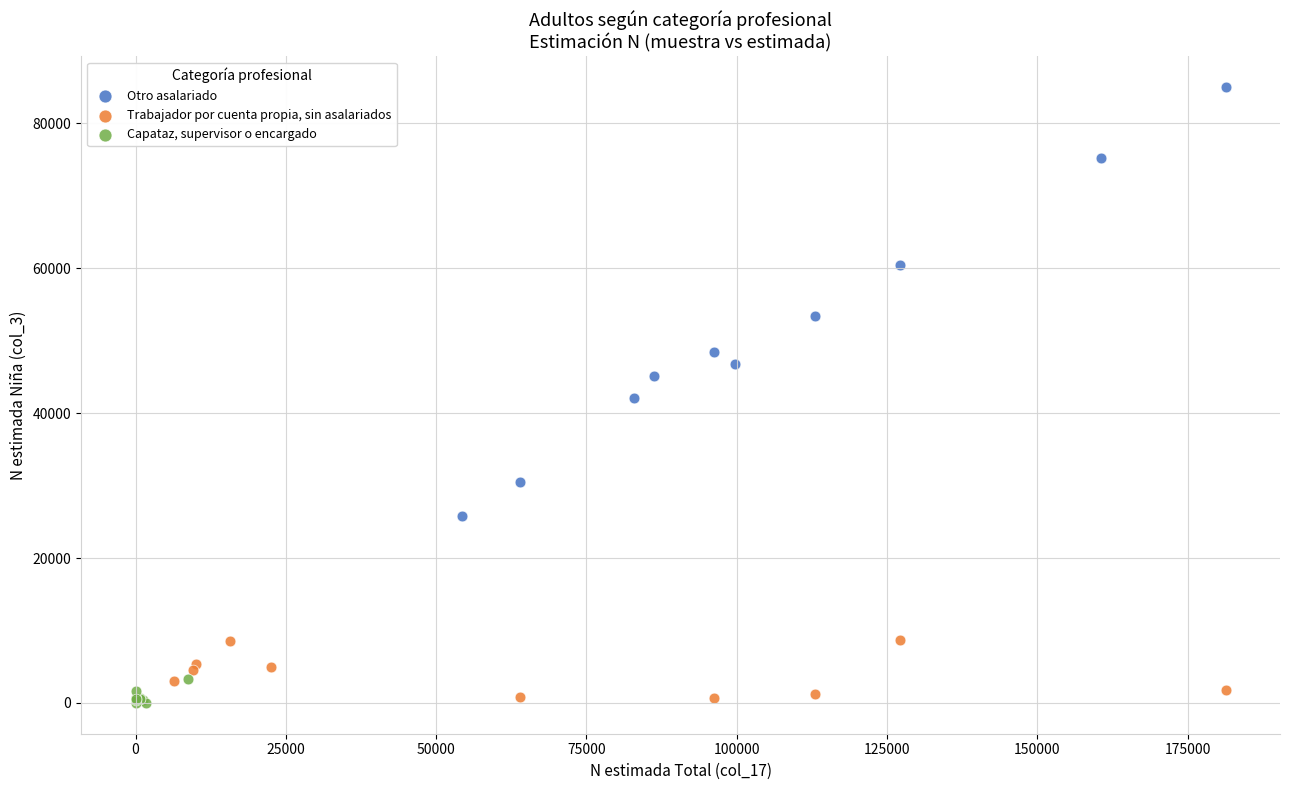

Which series has the widest spread of Y values?

Otro asalariado